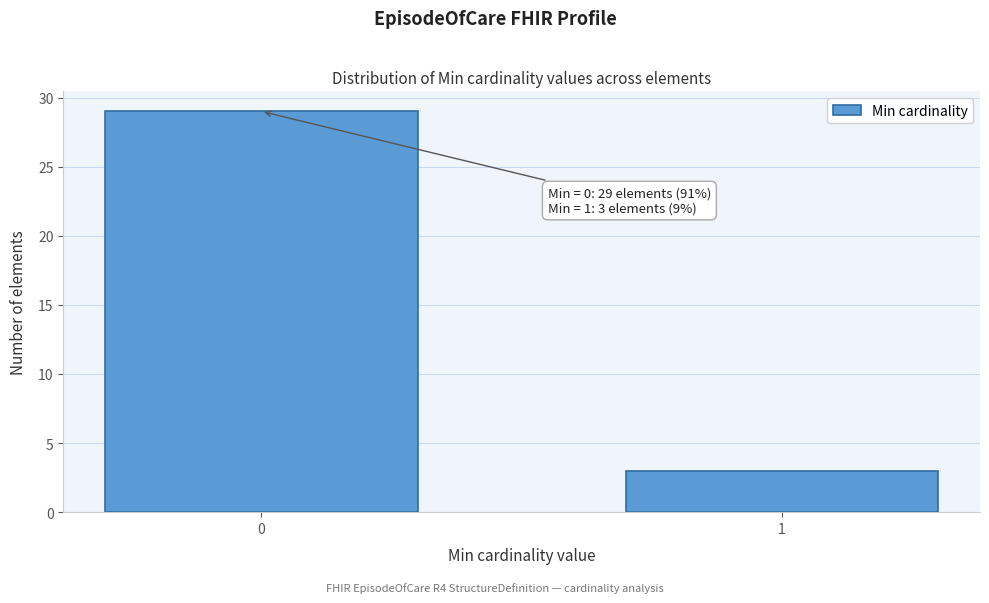

Reading right to left, list all the values displayed in this chart.

3	29